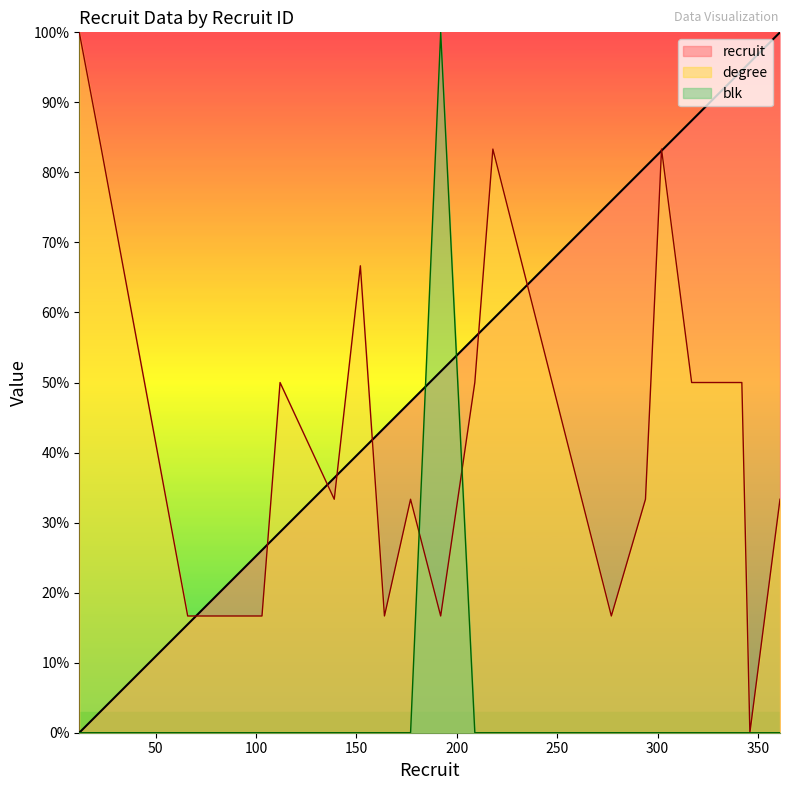

How many times do recruit and degree cross each other?

9